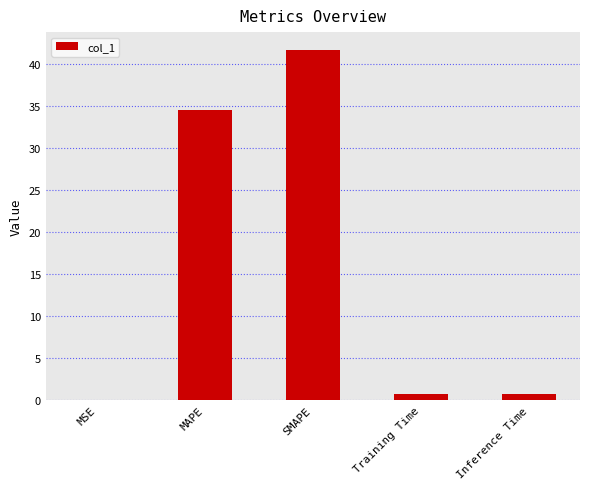

Is it true that the value at MAPE is 34.5?

True